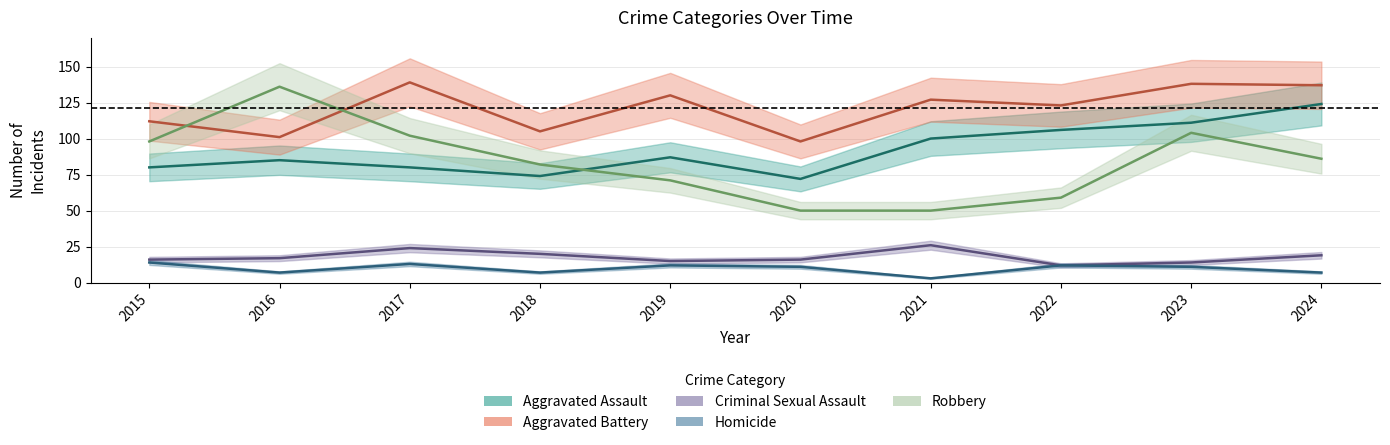

How many interior local peaks does the Criminal Sexual Assault series have?

2